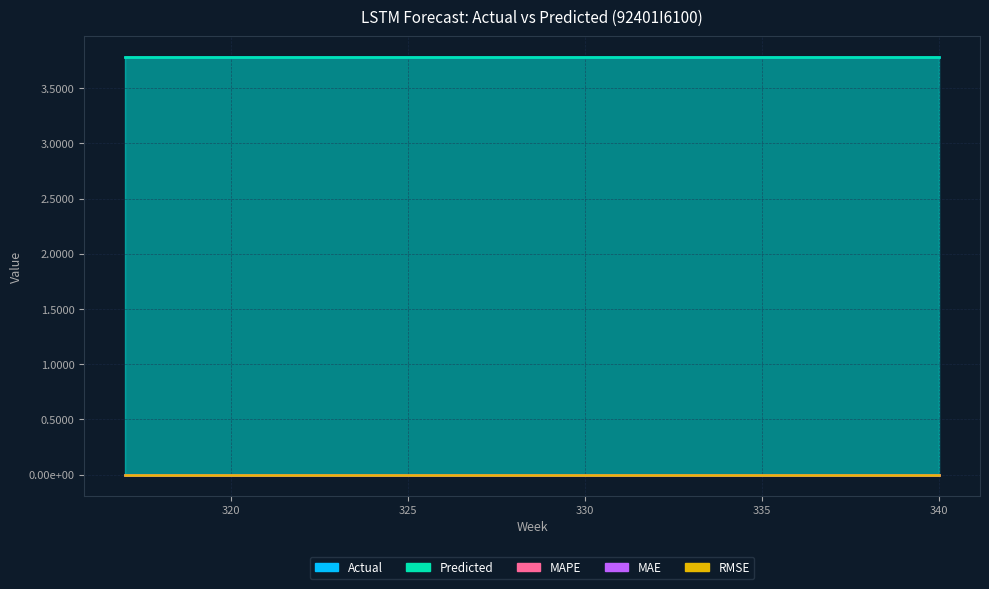

Does the chart have visible grid lines?

Yes